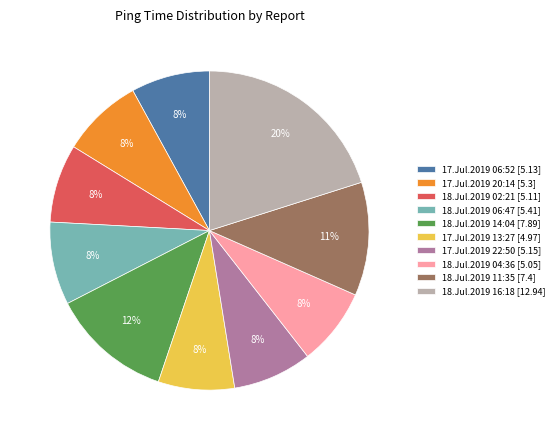

To the nearest percent, what is the difference between the largest and smallest slice percentages?

12%